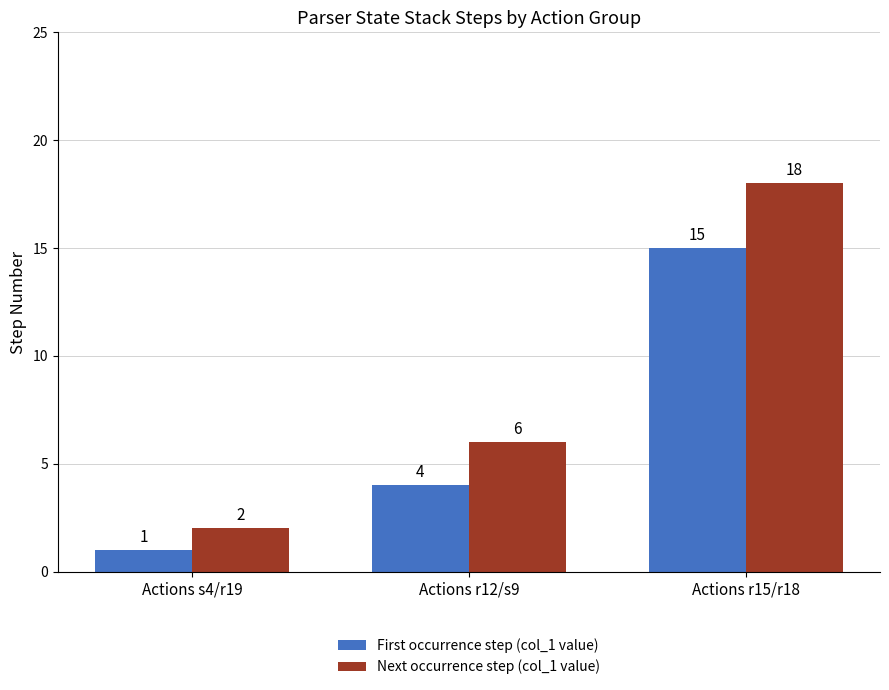

What is the label of the 2nd bar from the right?

Actions r12/s9